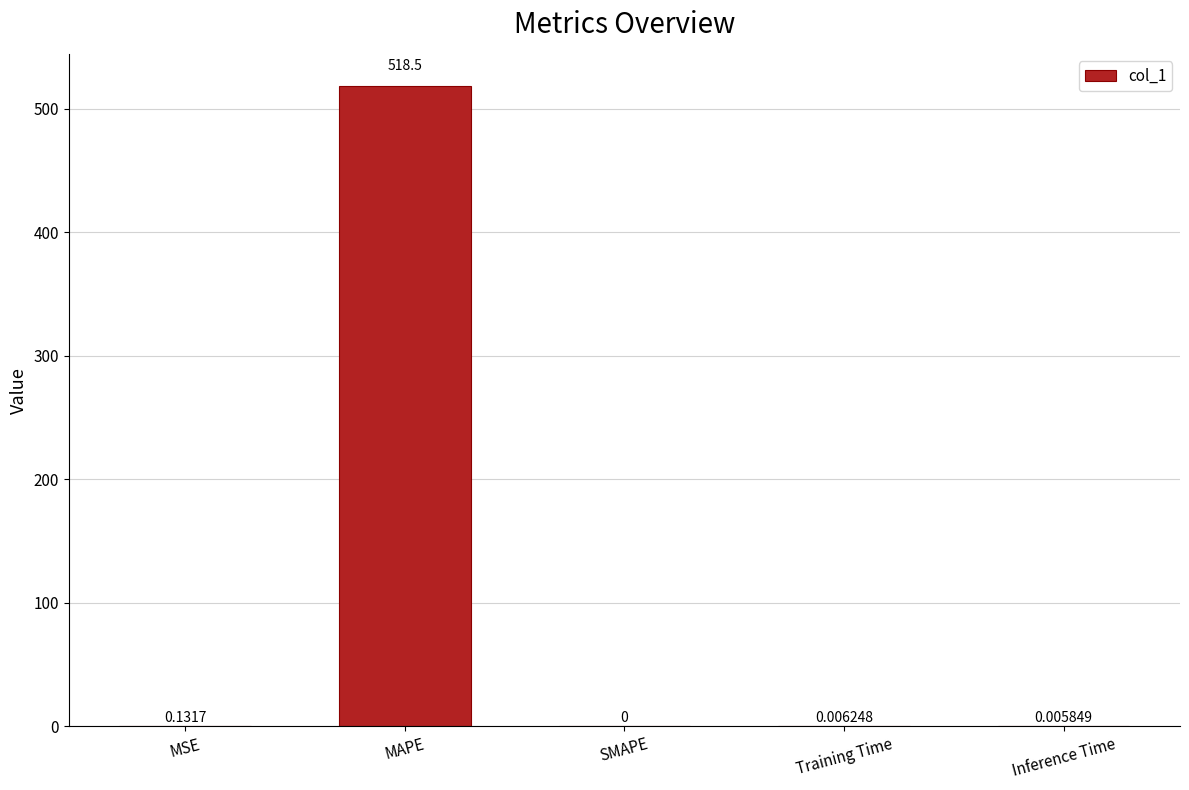

What is the sum of all values?

518.6